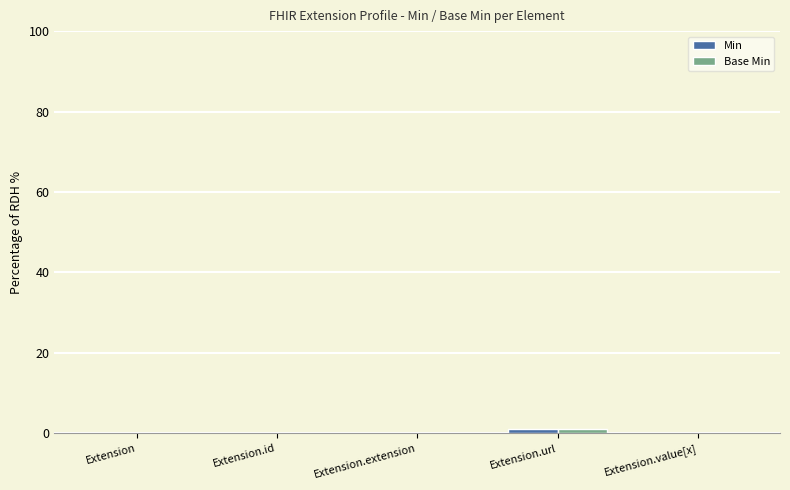

The value of Min at Extension.value[x] is 0. True or false?

True